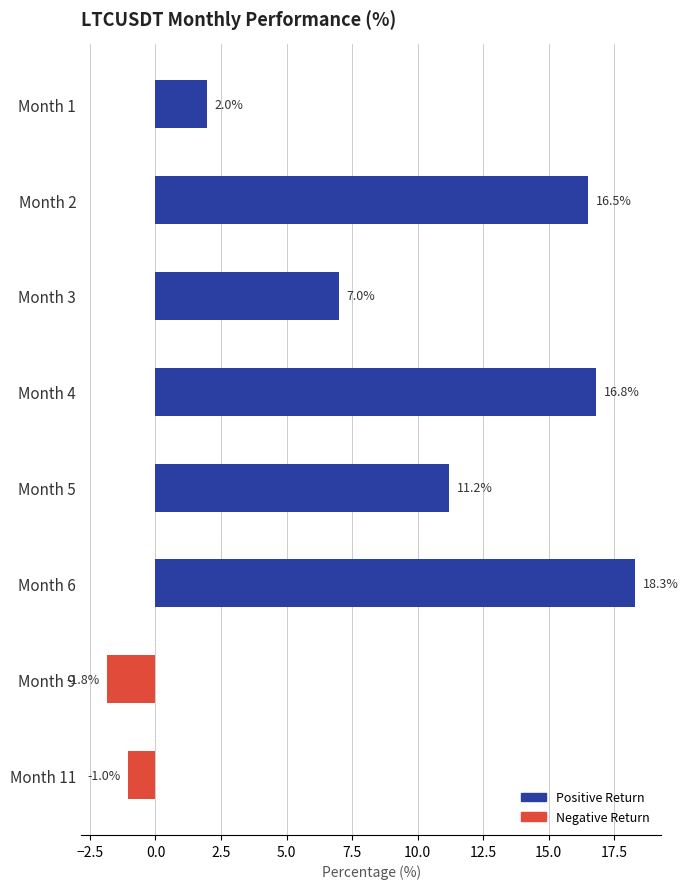

What is the value of the 1st bar from the top?

2.0